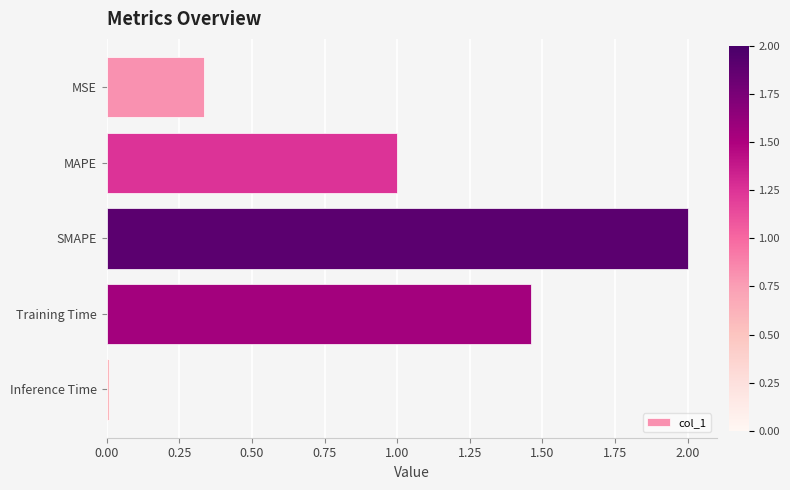

What is the difference between the values at Training Time and MAPE?

0.5